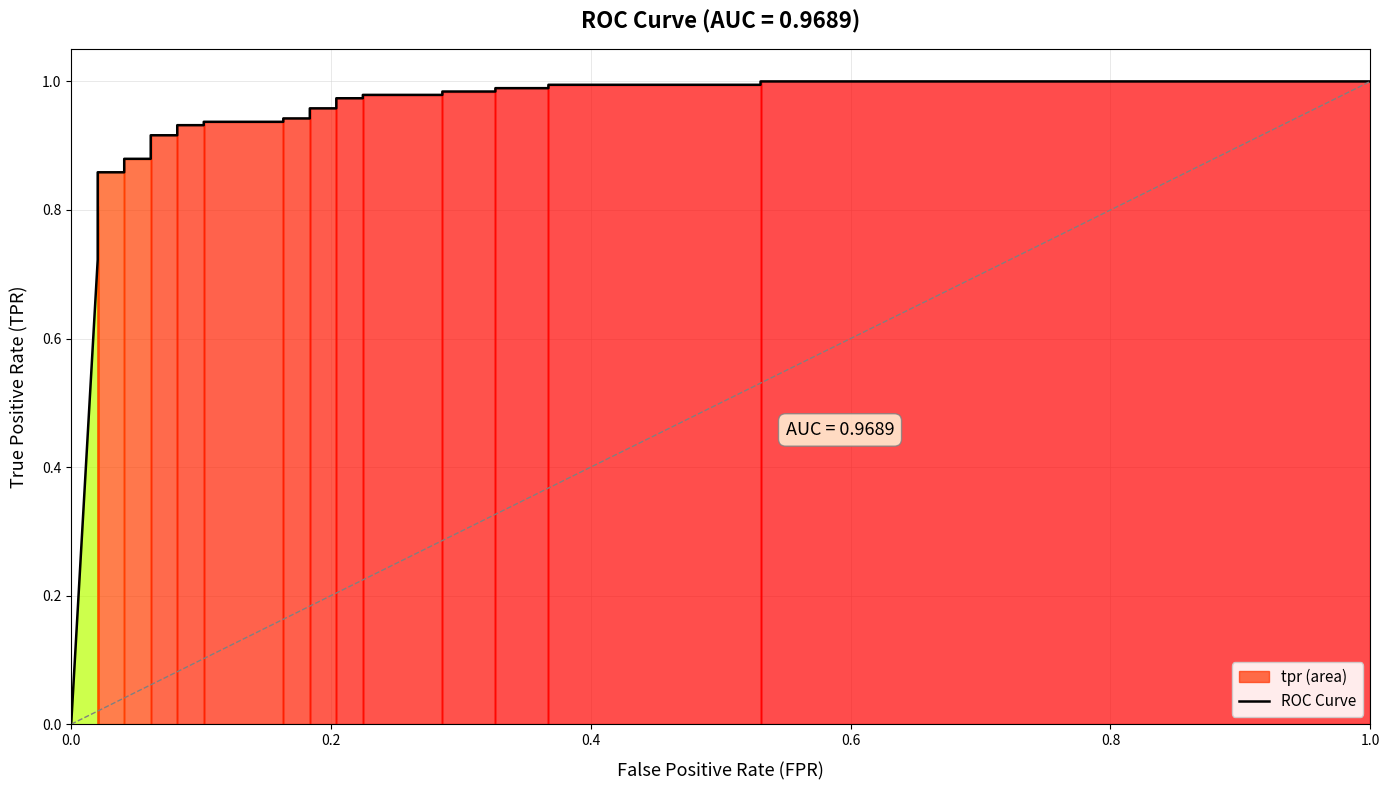

Is it true that the value at 21 is 1.5?

False